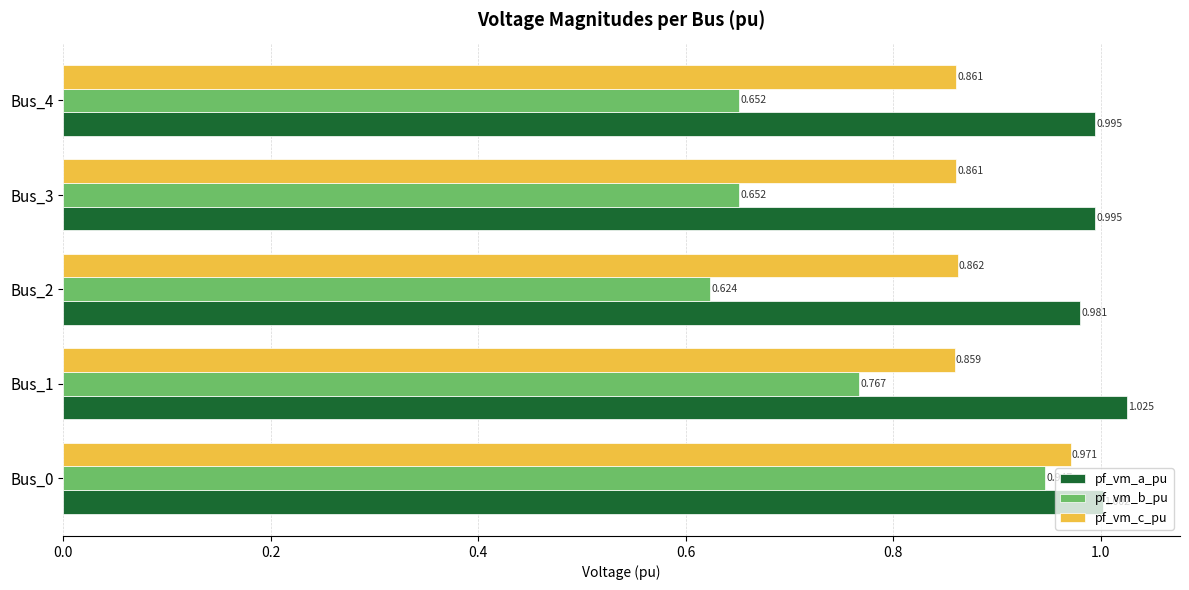

Is the value of pf_vm_a_pu at Bus_4 greater than the value of pf_vm_b_pu at Bus_0?

Yes